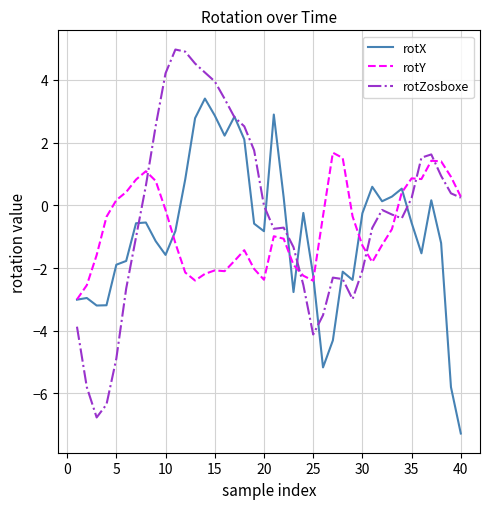

What is the minimum value shown in the chart?

-7.3